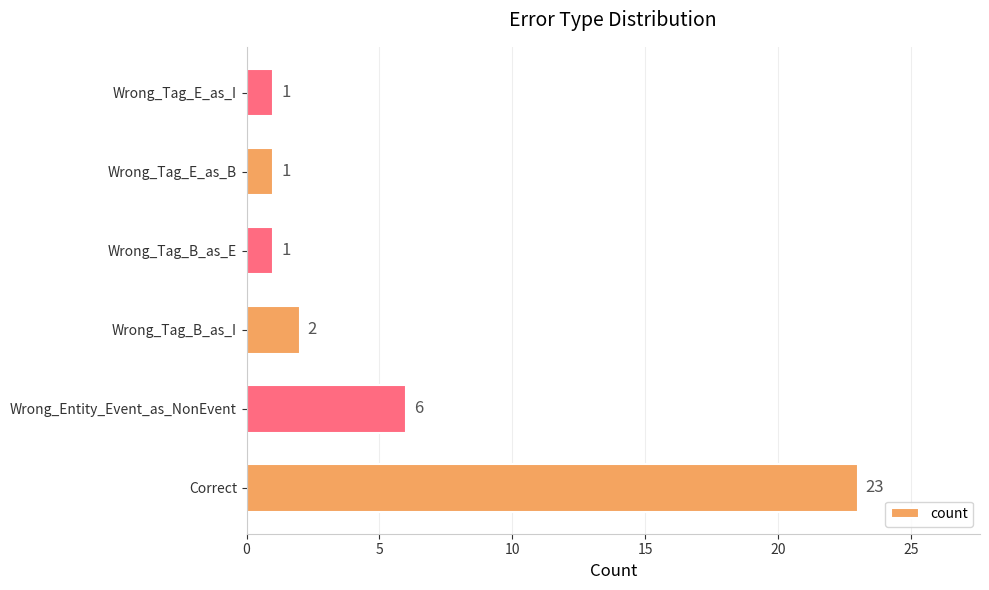

How many distinct data groups are displayed?

1